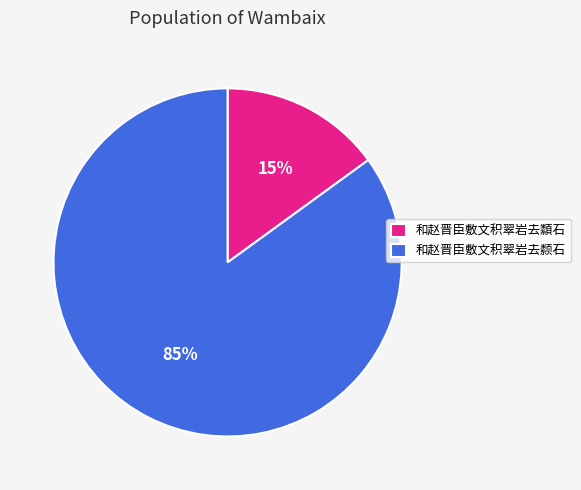

True or false: 和赵晋臣敷文积翠岩去颣石 accounts for 91% of the total.

False